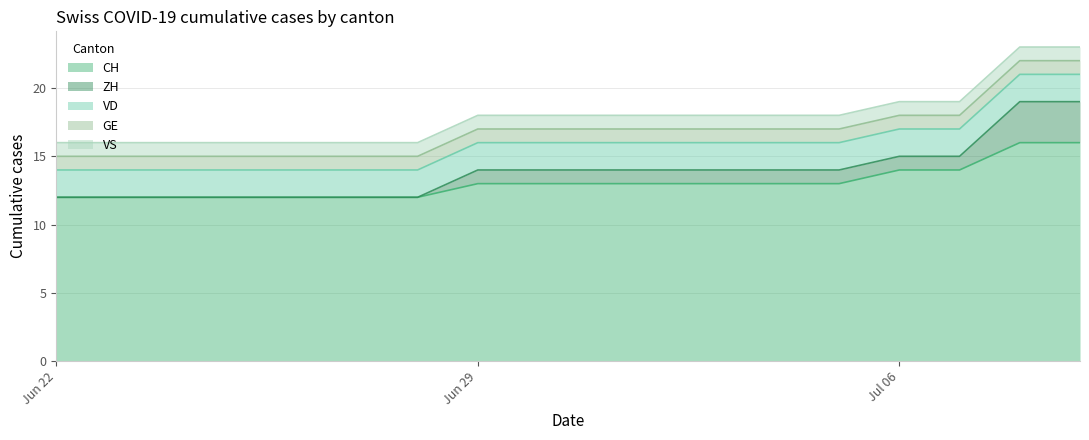

What is the difference between the highest and lowest values at 14?

13